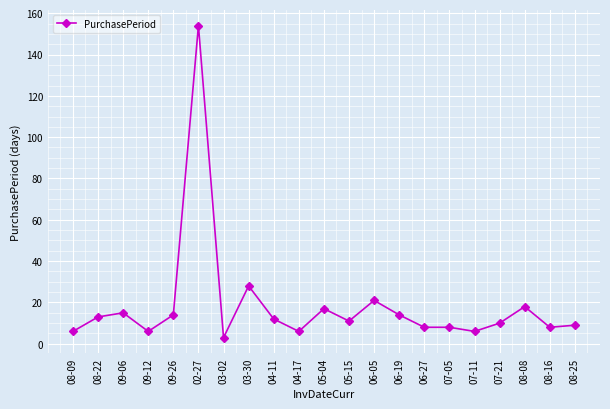

How many lines are shown in the chart?

1